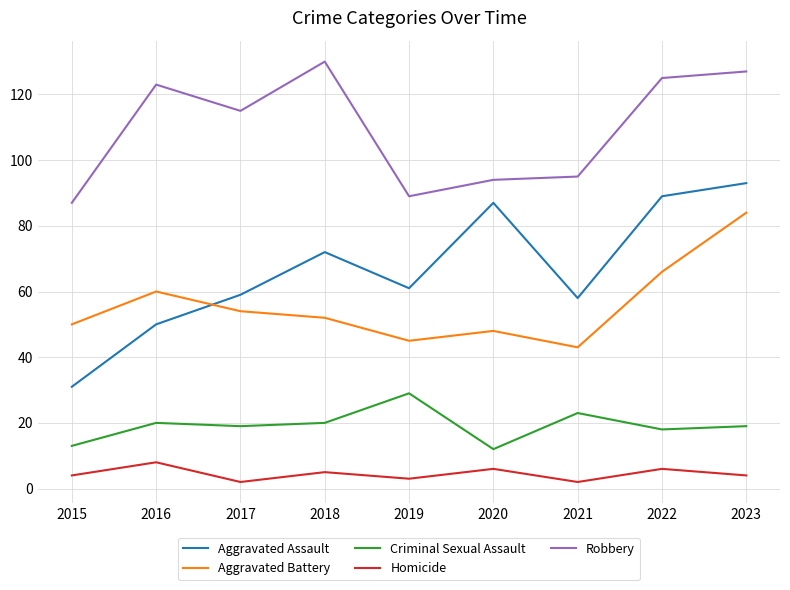

True or false: Robbery and Criminal Sexual Assault cross at least once.

False